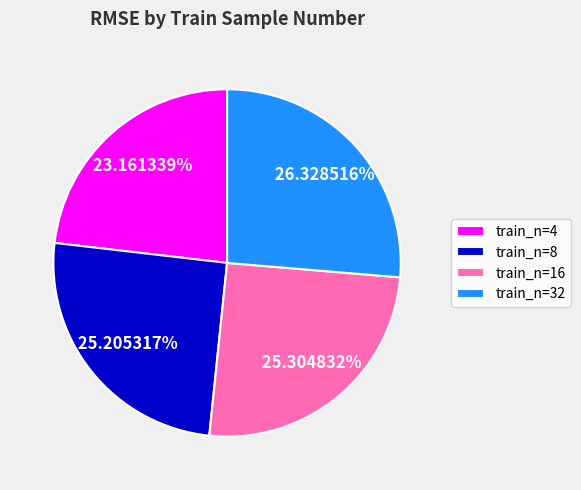

Which slice is the smallest?

train_n=4